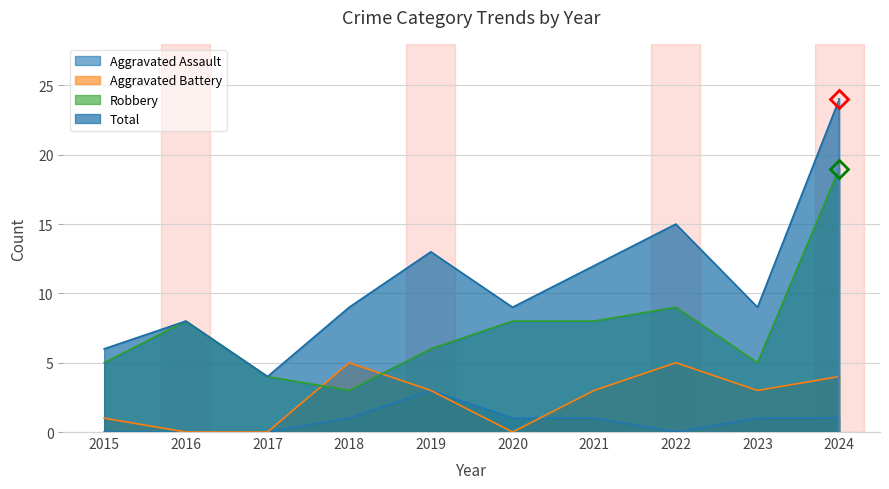

Which series changed the most between 2015 and 2020?

Robbery